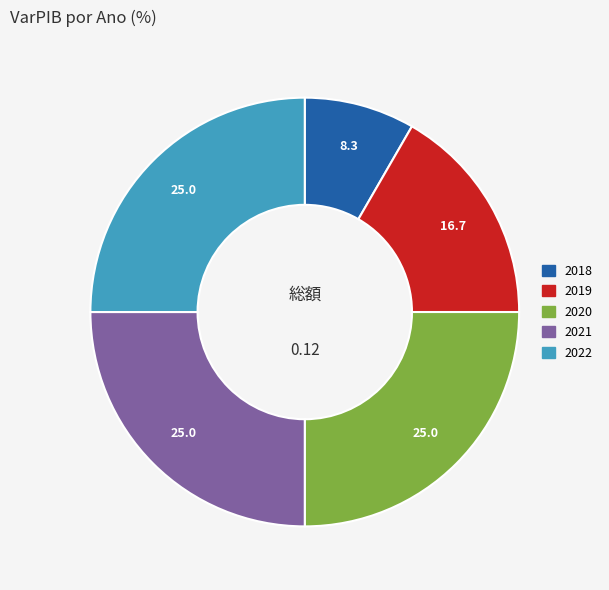

Between 2018 and 2022, which is larger?

2022